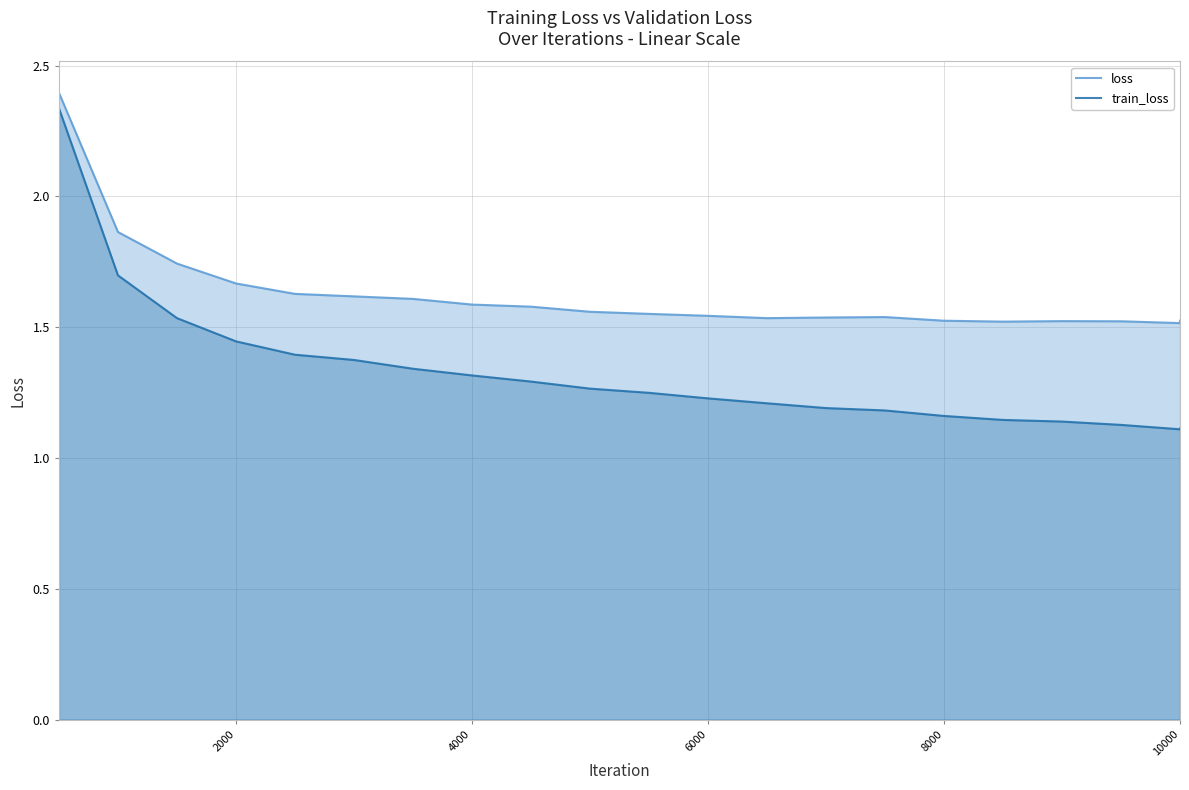

In train_loss, how many points are lower than both neighbors (excluding endpoints)?

1